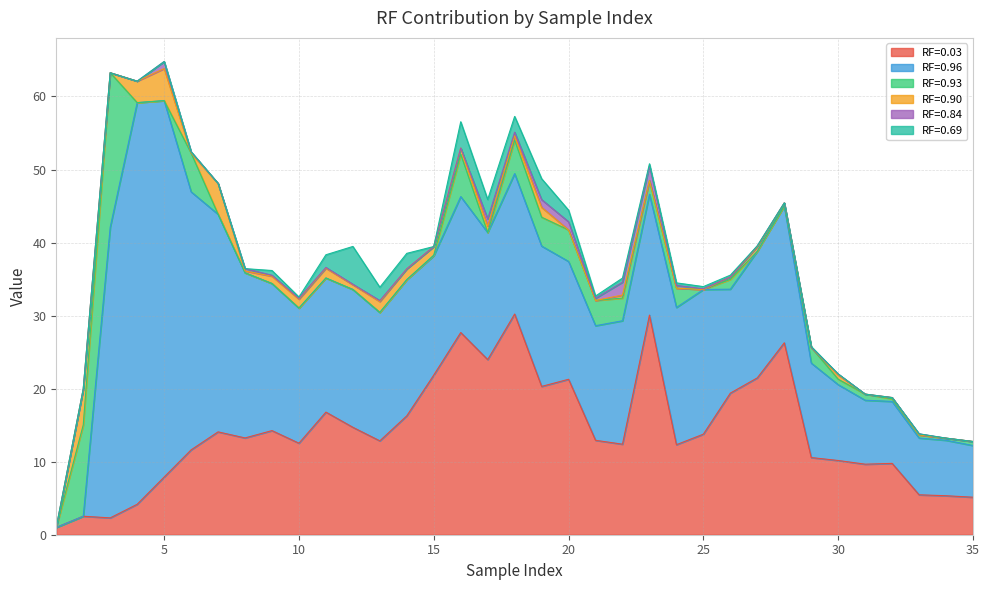

What is the value of the RF=0.90 point at the 16th from the left?

0.8